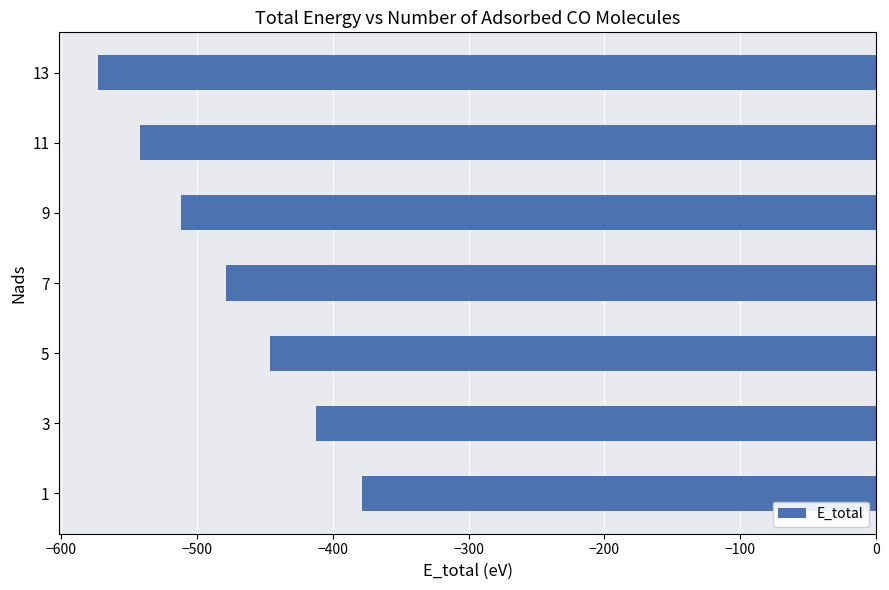

Is it true that the value at 5 is -445.9?

True